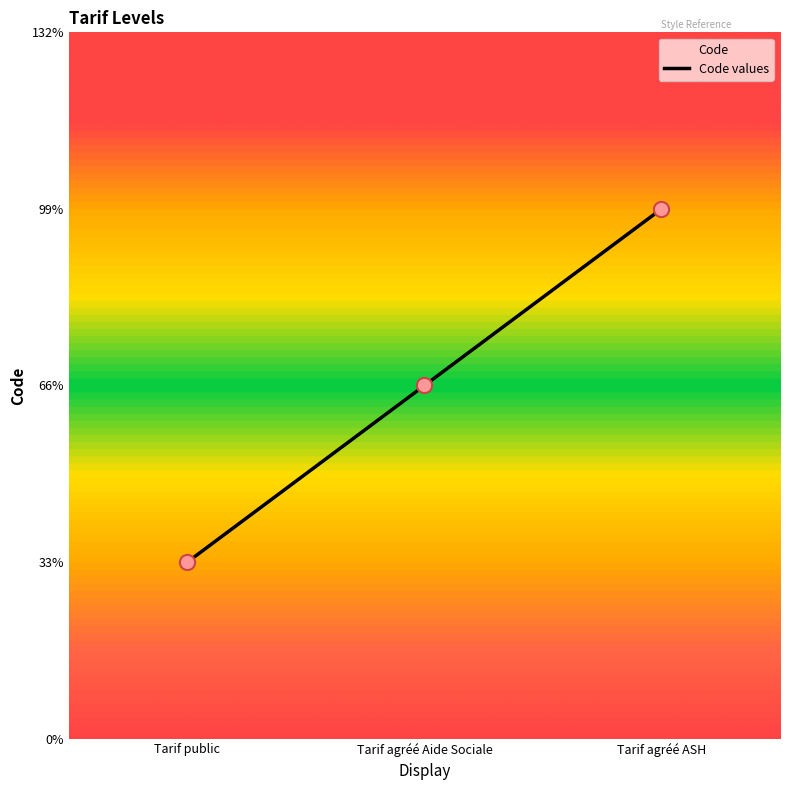

What is the ratio of the value at Tarif public to the value at Tarif agréé ASH?

0.3